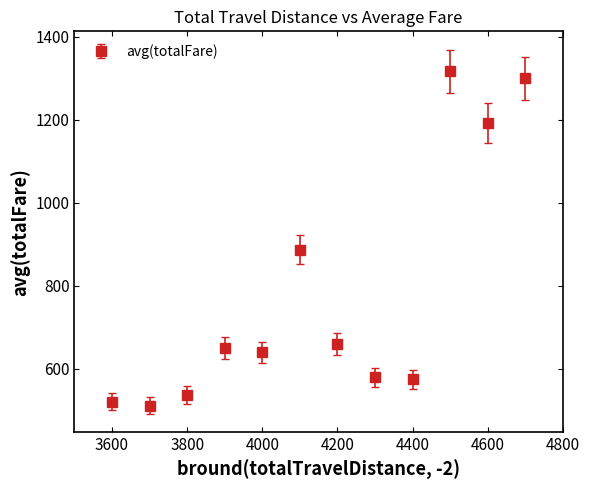

What is the difference between the maximum and second lowest values?

795.7